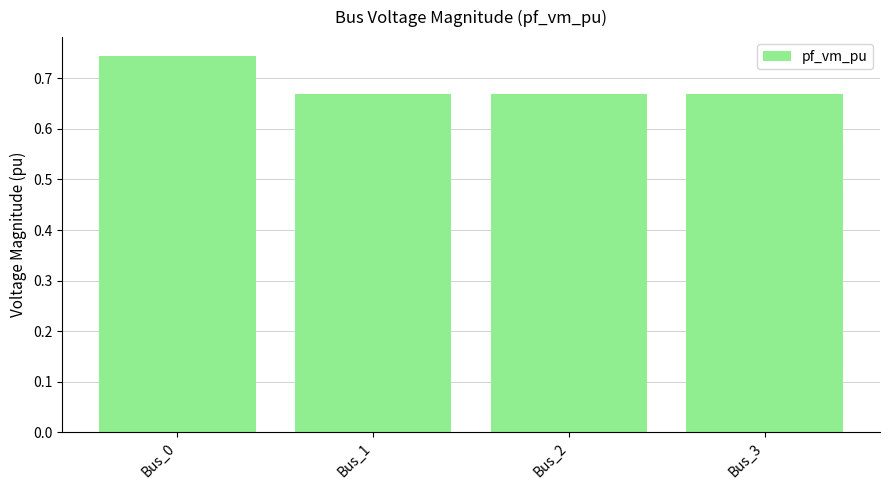

How many bars are there in total?

4